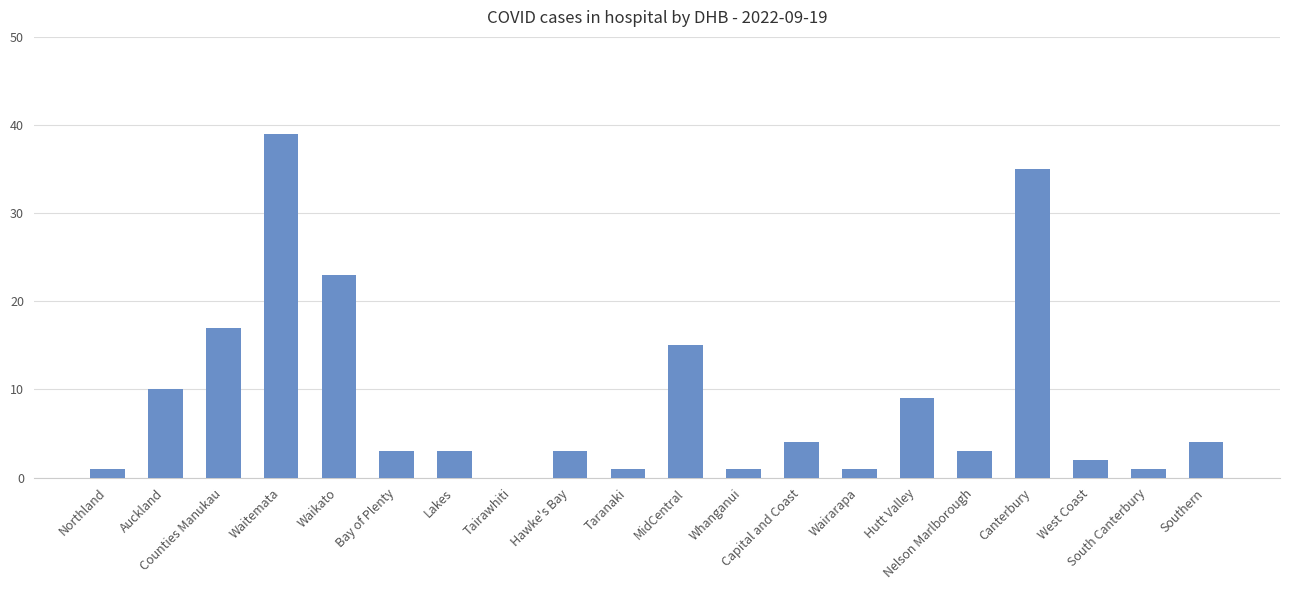

Are the bars grouped side by side (vs. stacked)?

No